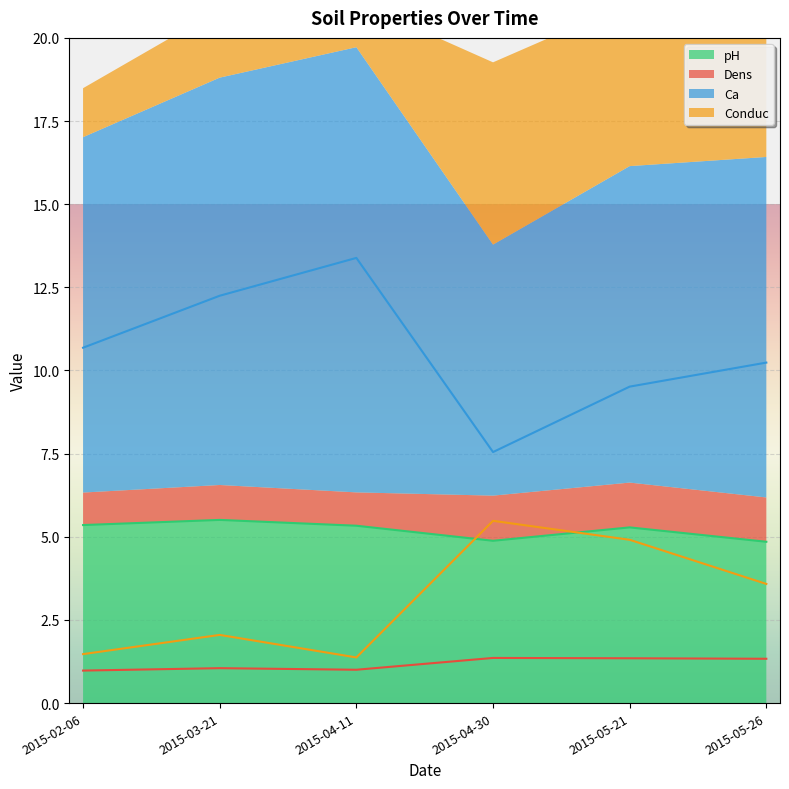

What is the maximum value shown in the chart?

13.4